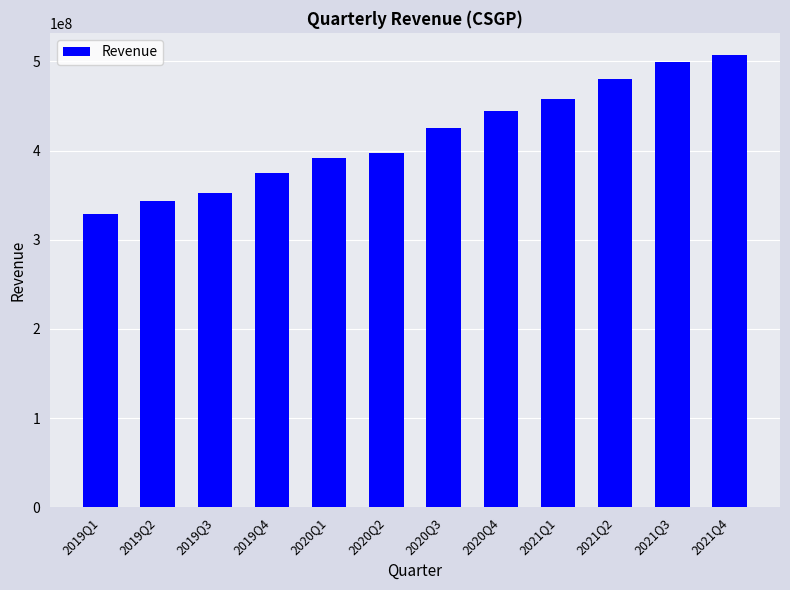

How many data points does each series have?

12